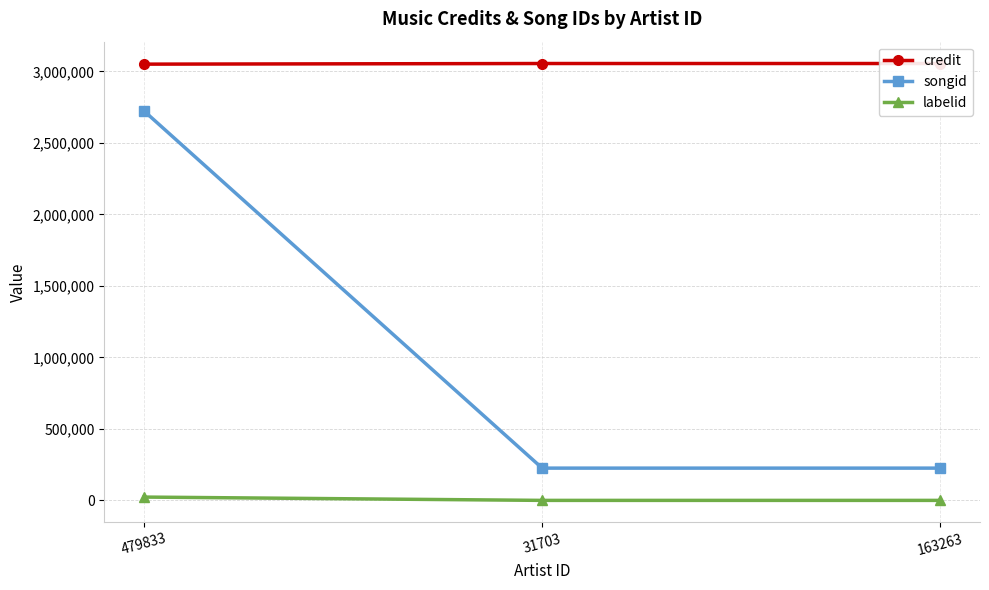

How many lines are shown in the chart?

3